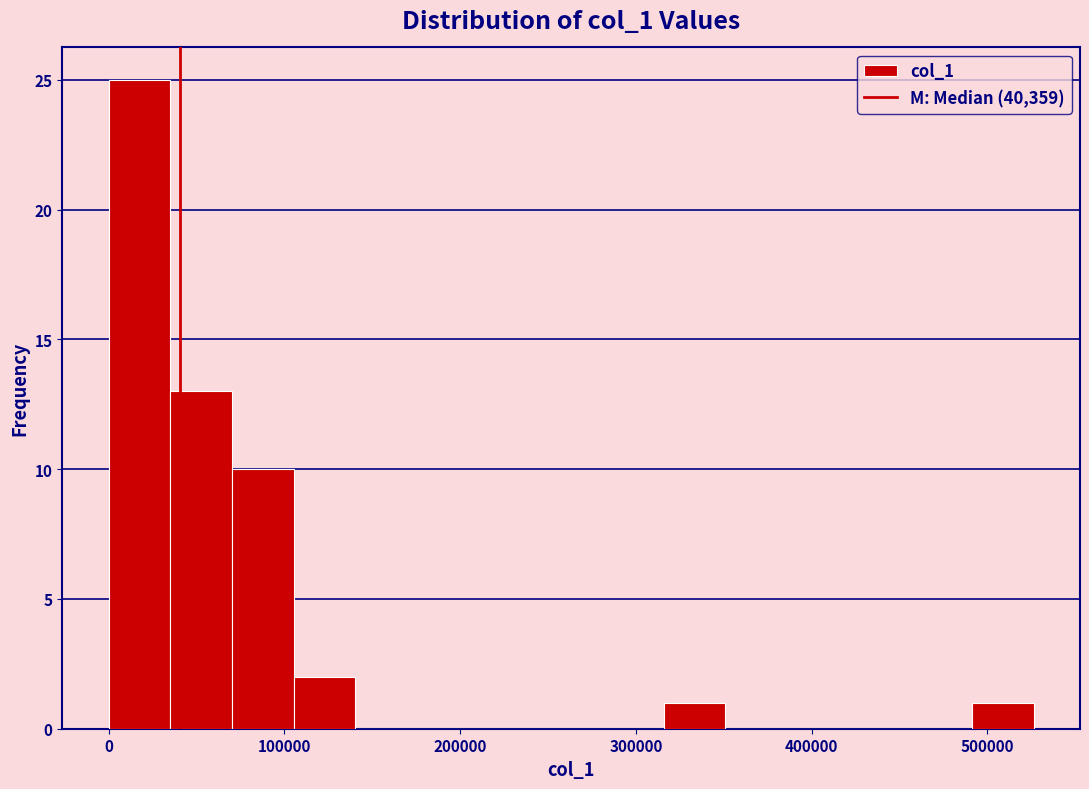

Read against the x-axis, roughly where is the centre of the tallest bar?

20000